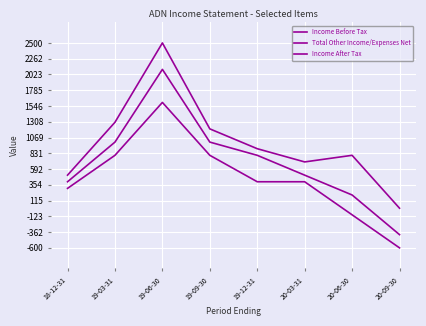

Is the value of Total Other Income/Expenses Net at 19-09-30 greater than the value of Income Before Tax at 20-09-30?

Yes